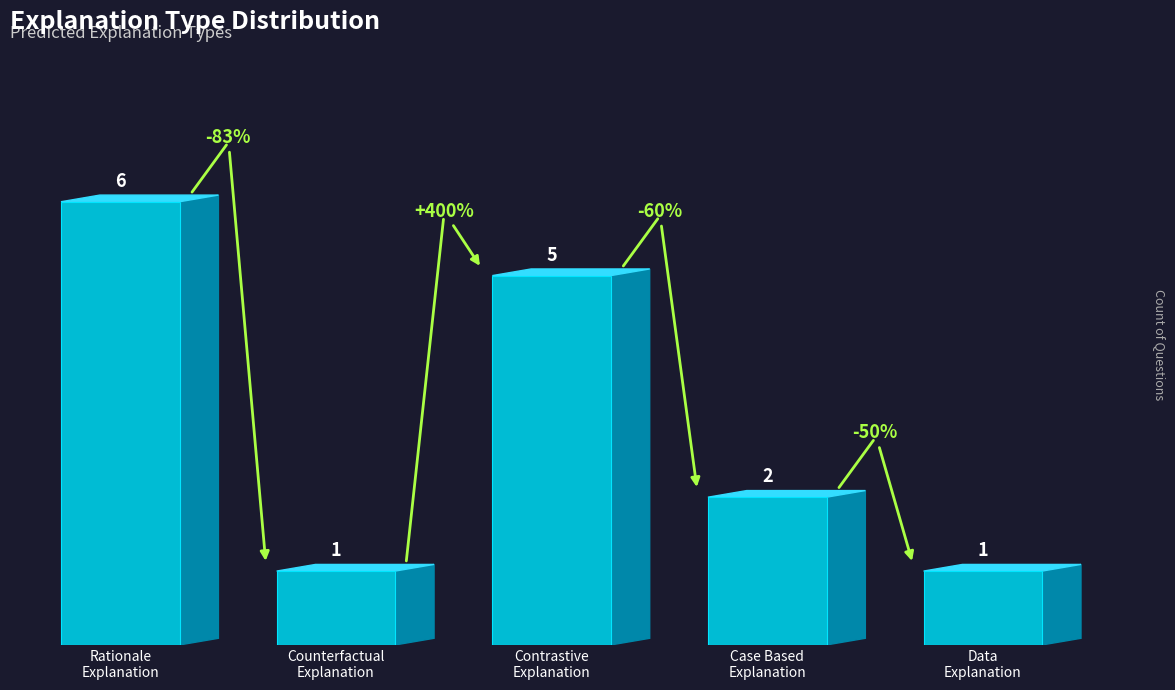

At which label does the data first exceed 2?

Rationale
Explanation